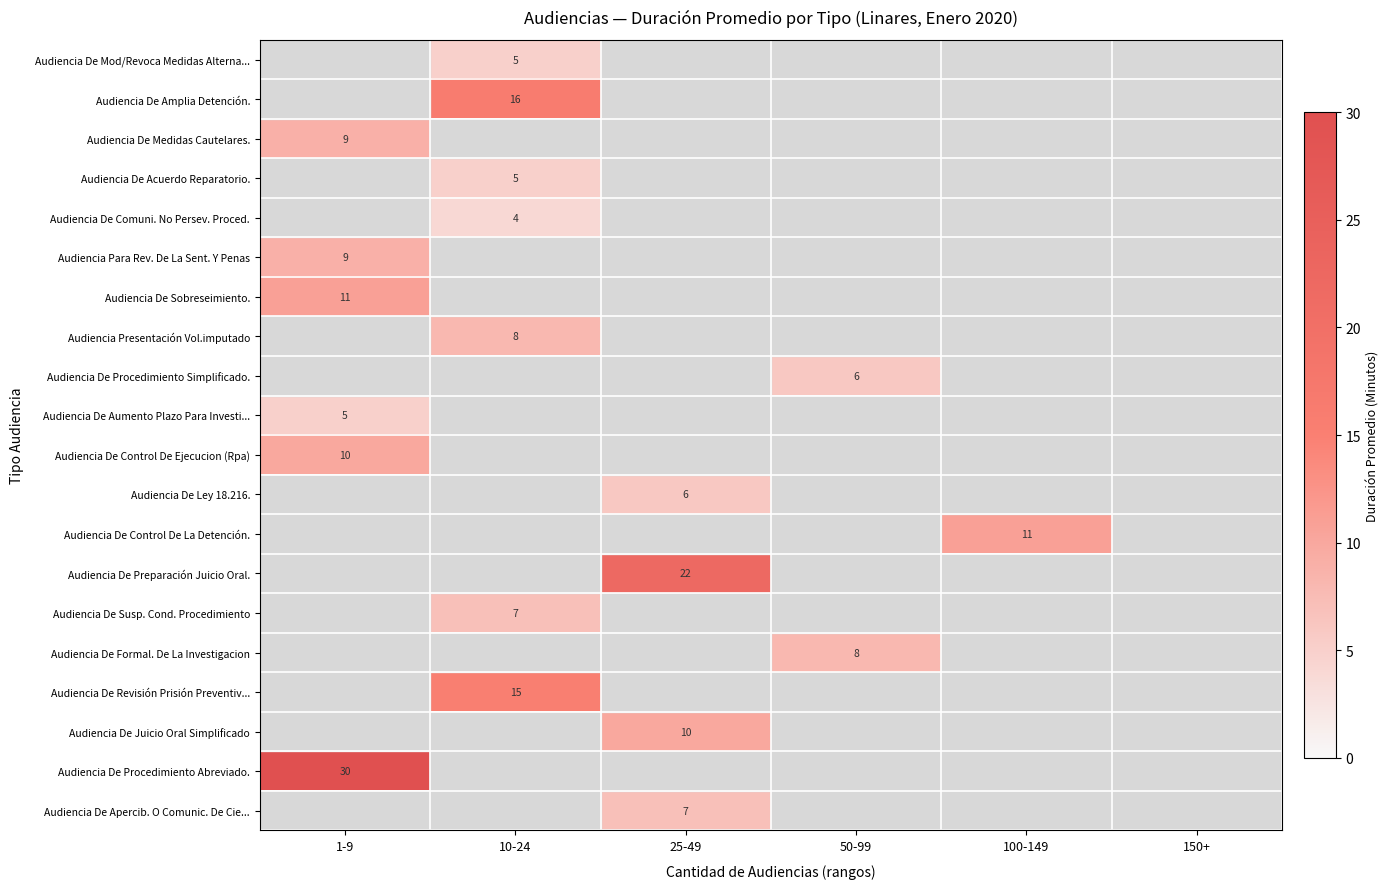

What is the difference between the maximum and minimum values in the Audiencia De Juicio Oral Simplificado series?

10